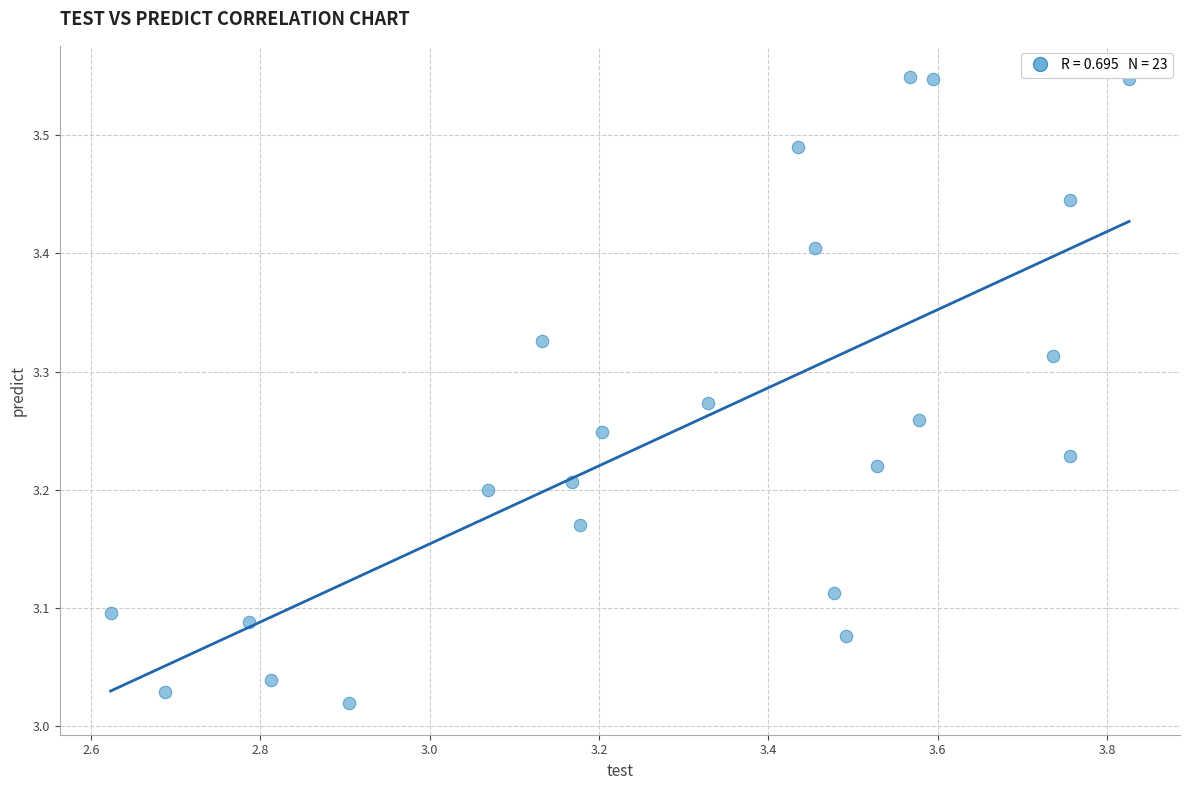

What is the range of X values (max minus min)?

1.2